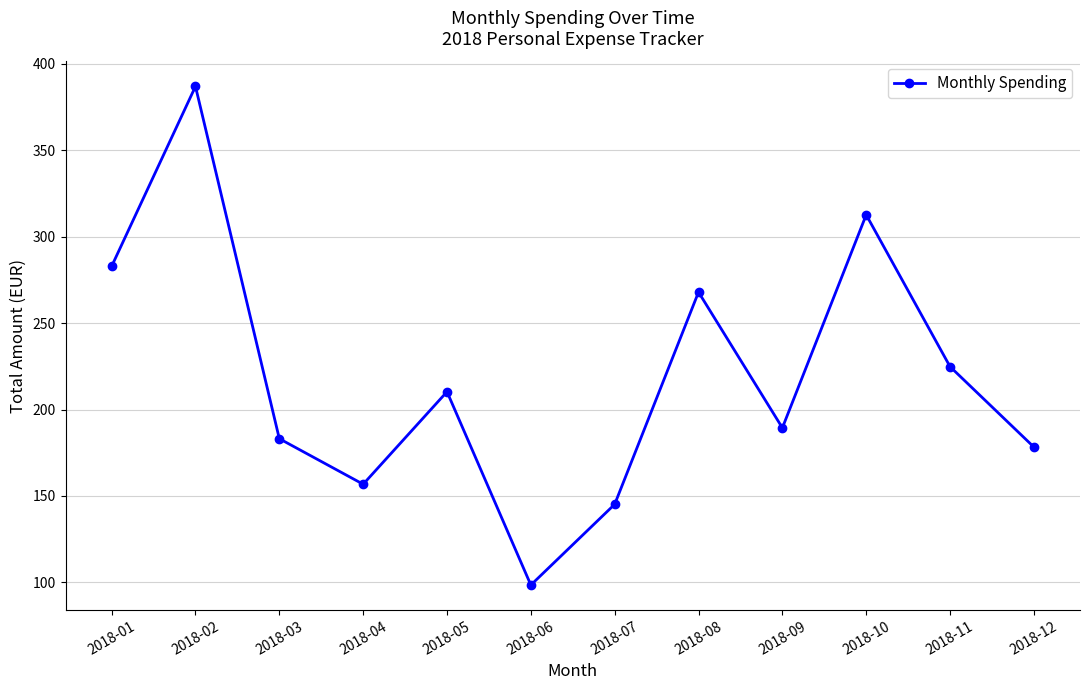

Where does the data first go above 210?

2018-01